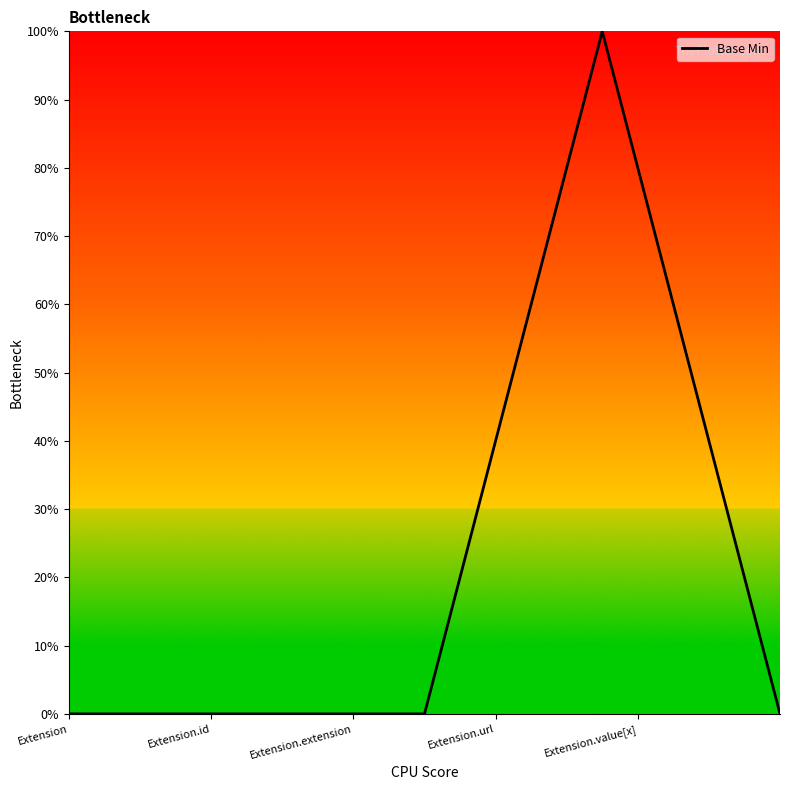

Is this an area chart (filled region under the line)?

No